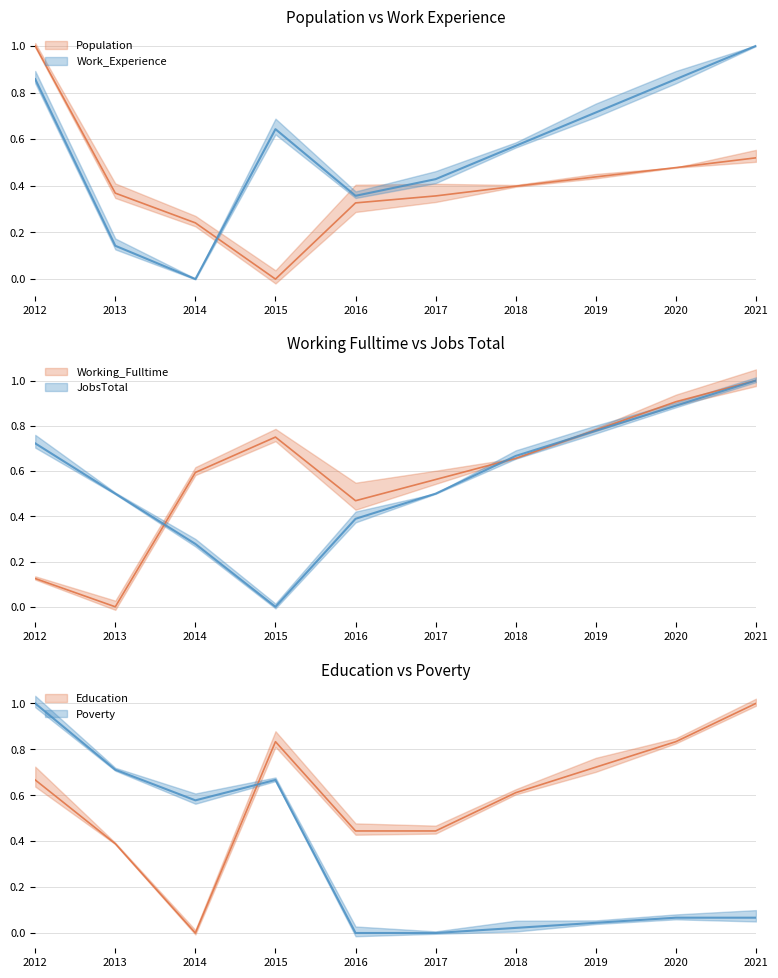

Which series changed the most between 2018 and 2021?

Work_Experience